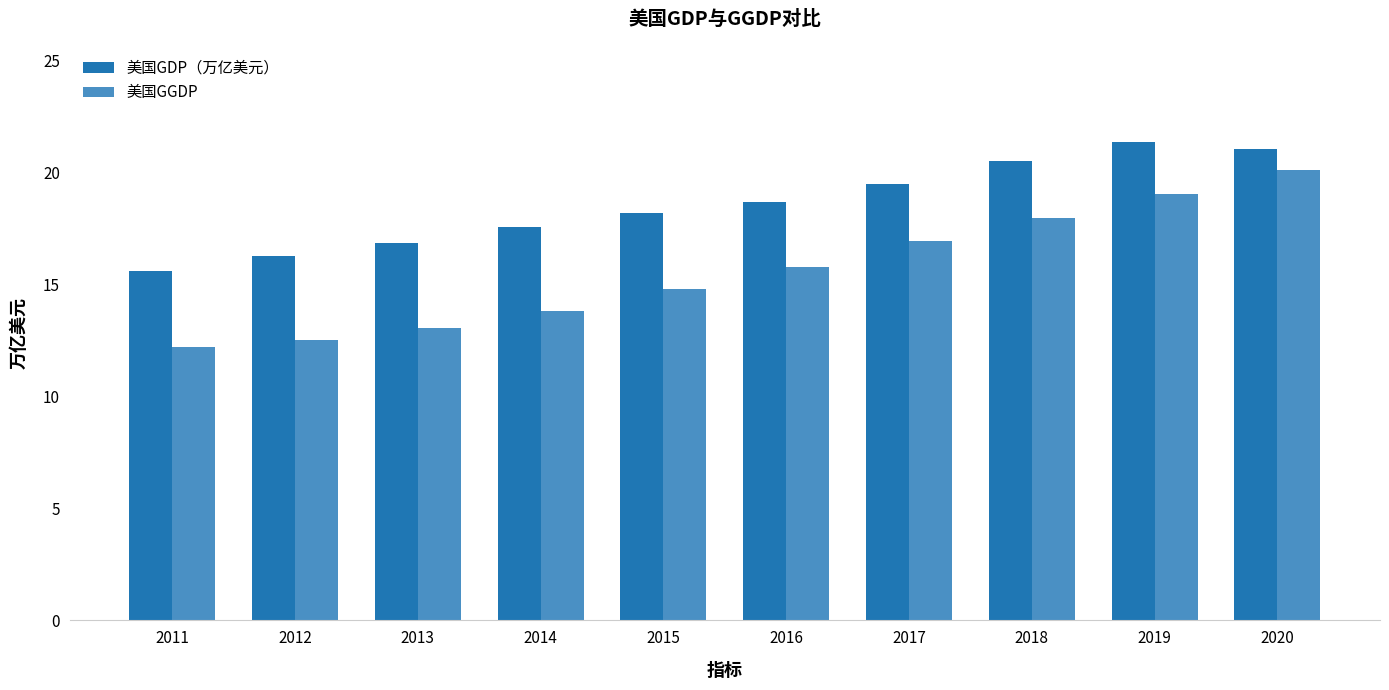

What is the total value across all series at 2017?

36.4